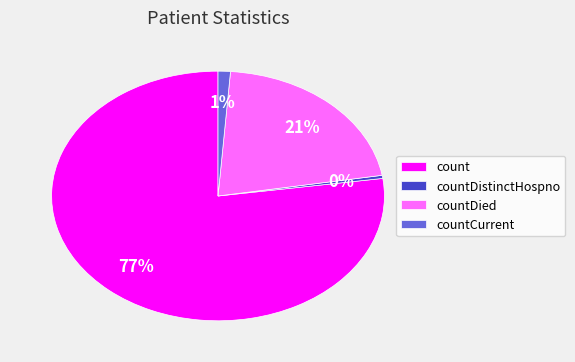

To the nearest percent, what is the difference between the countDistinctHospno and countCurrent slice percentages?

1%